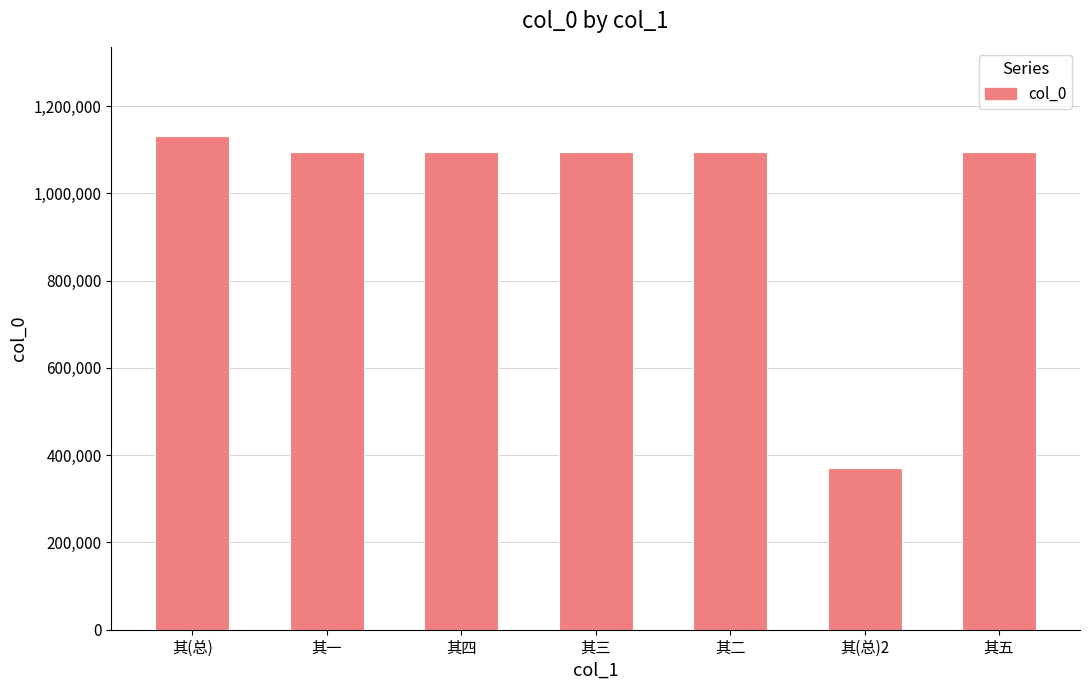

Between 其(总)2 and 其(总), which is larger?

其(总)